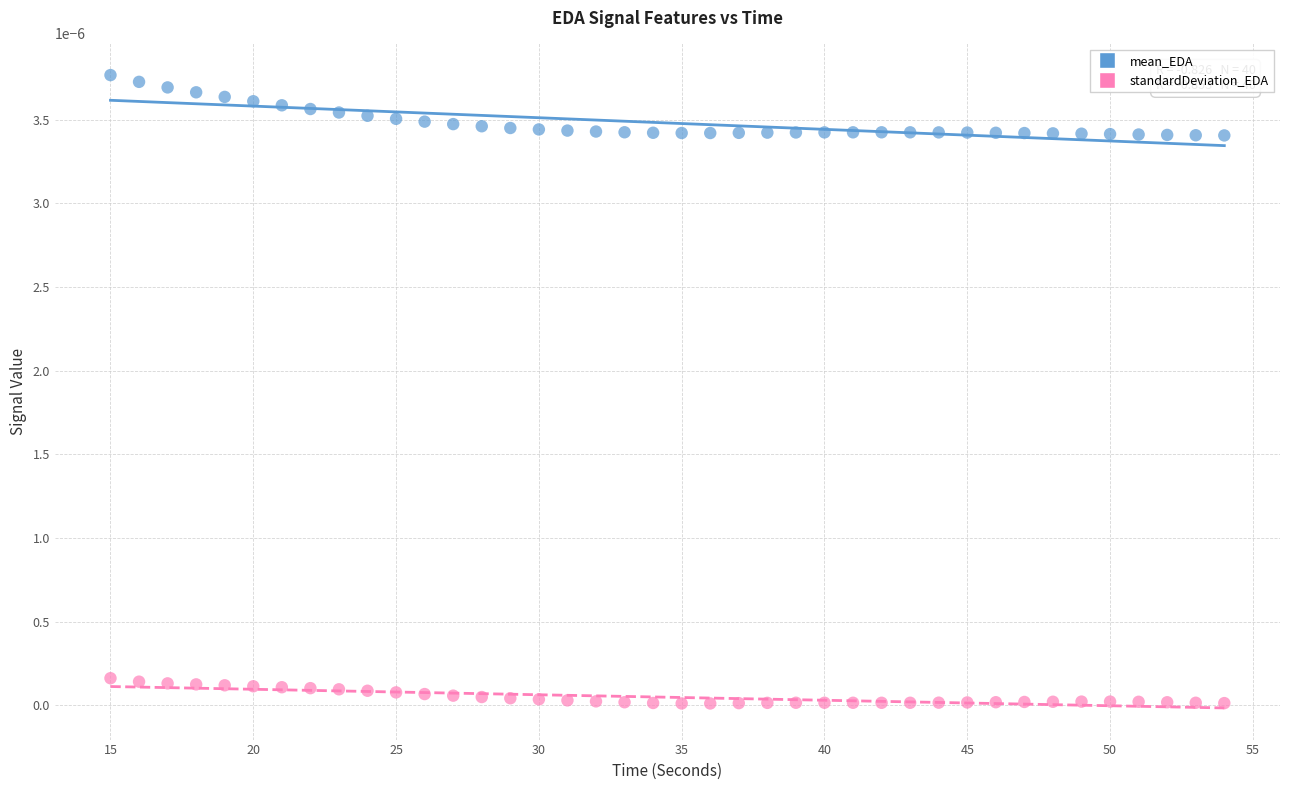

Which series reaches the minimum Y coordinate?

standardDeviation_EDA